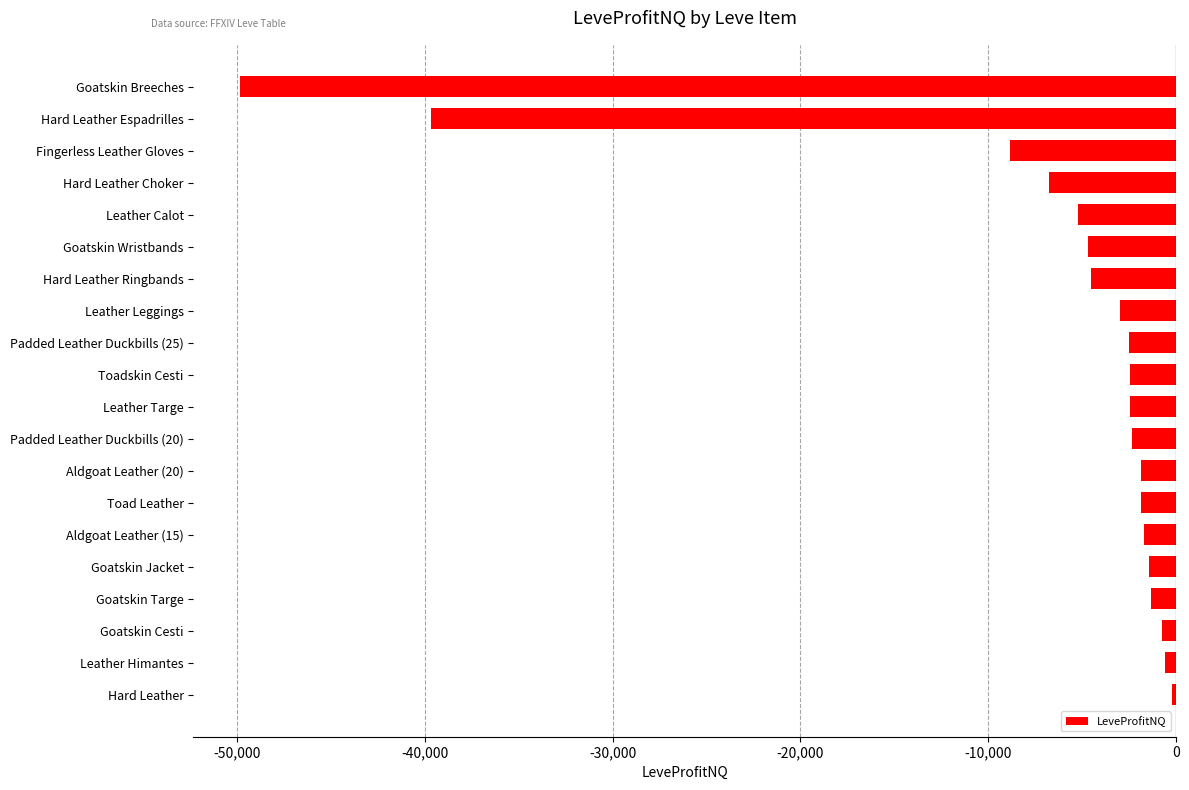

The chart shows a value of -49828.0 at Goatskin Breeches. True or false?

True